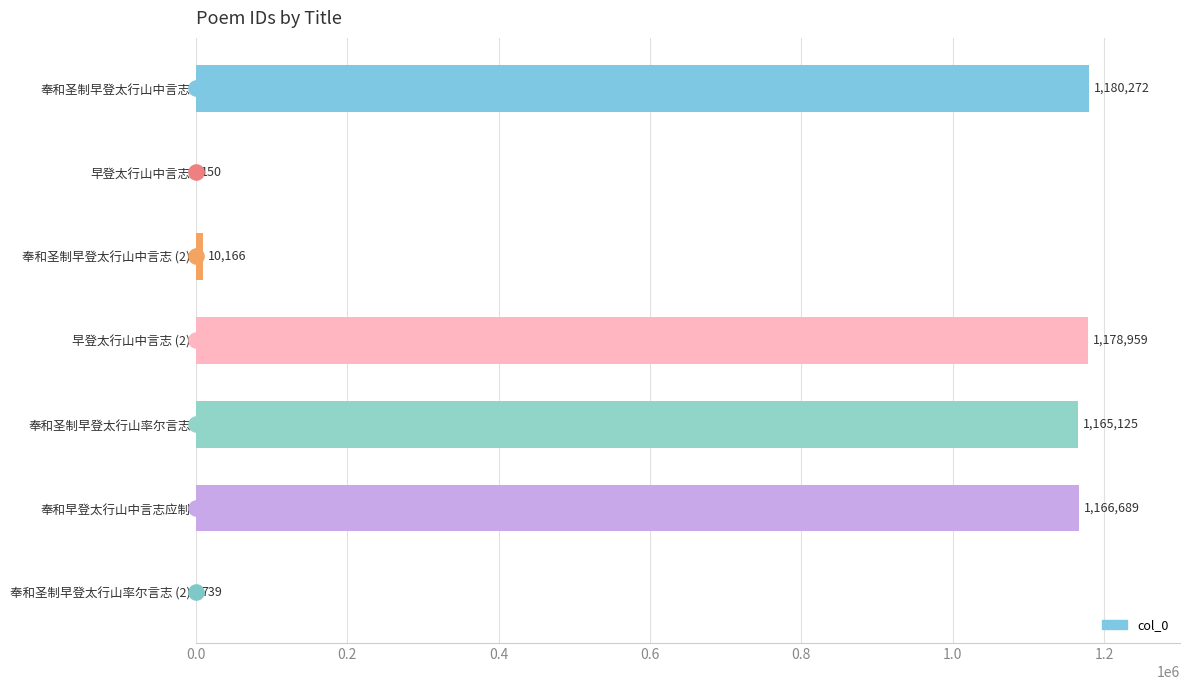

Which has a higher value, 早登太行山中言志 or 奉和早登太行山中言志应制?

奉和早登太行山中言志应制